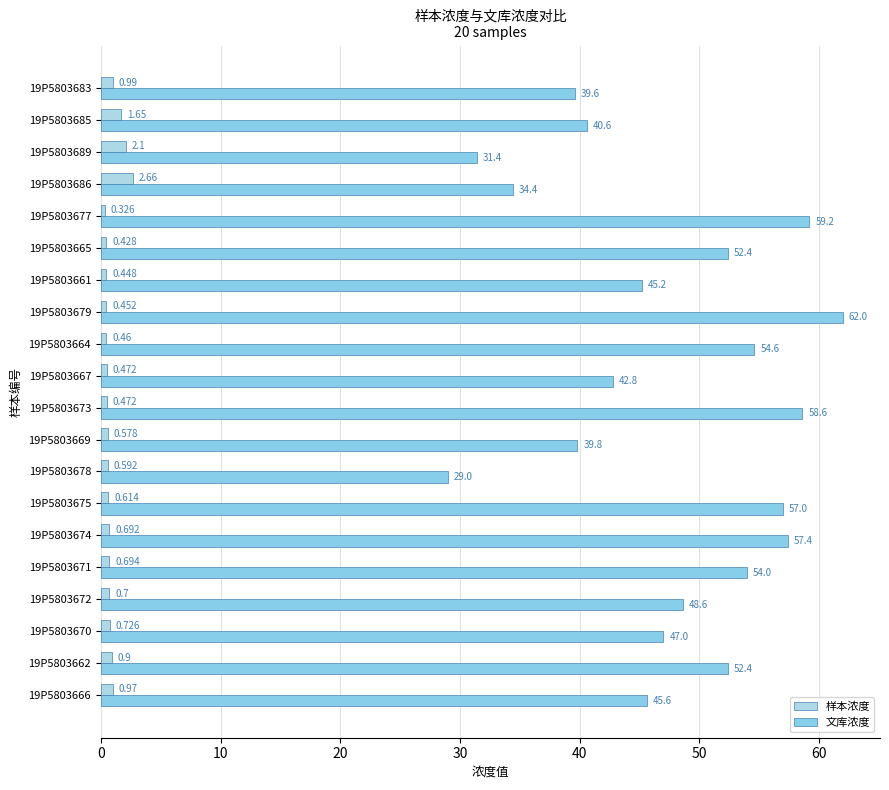

At how many categories does at least one series exceed 17?

20